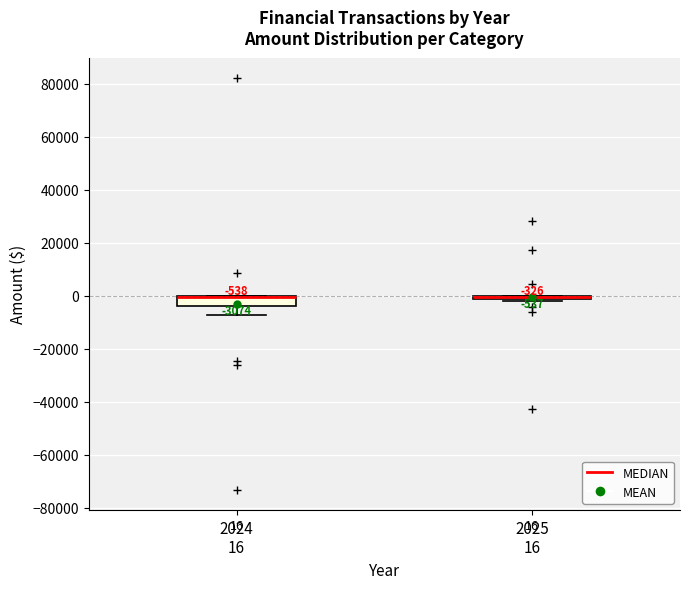

Which box is the tallest, from its lower edge to its upper edge?

2024 16